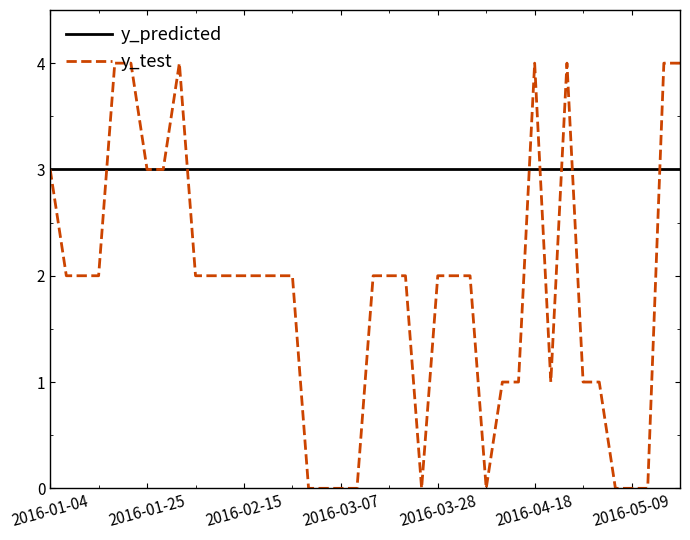

Which series has the widest spread of values?

y_test